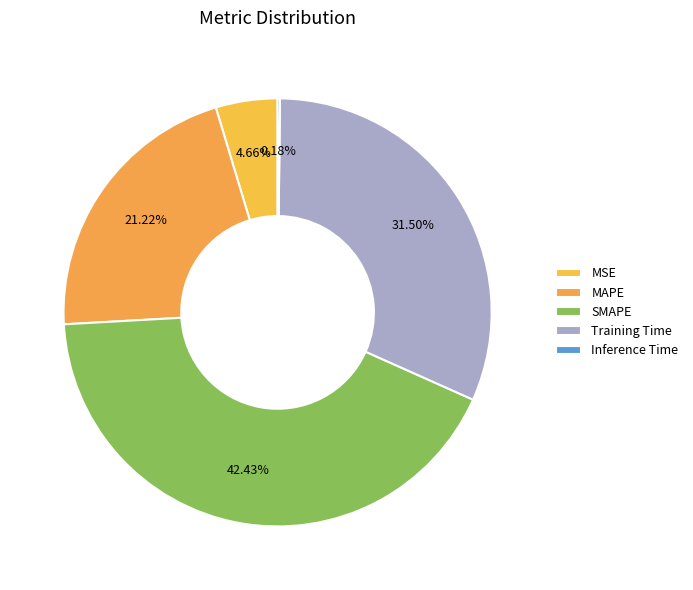

Does any single category account for the majority?

No